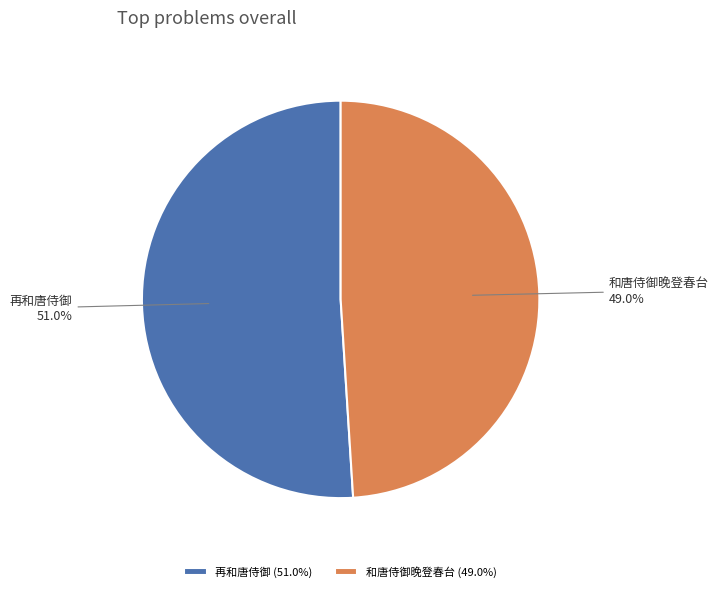

How many slices are in this pie chart?

2